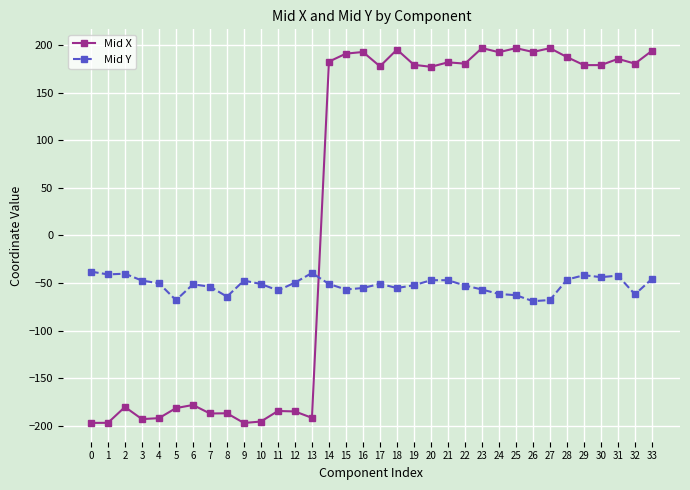

What is the difference between the second highest and second lowest values in the Mid X series?

393.9